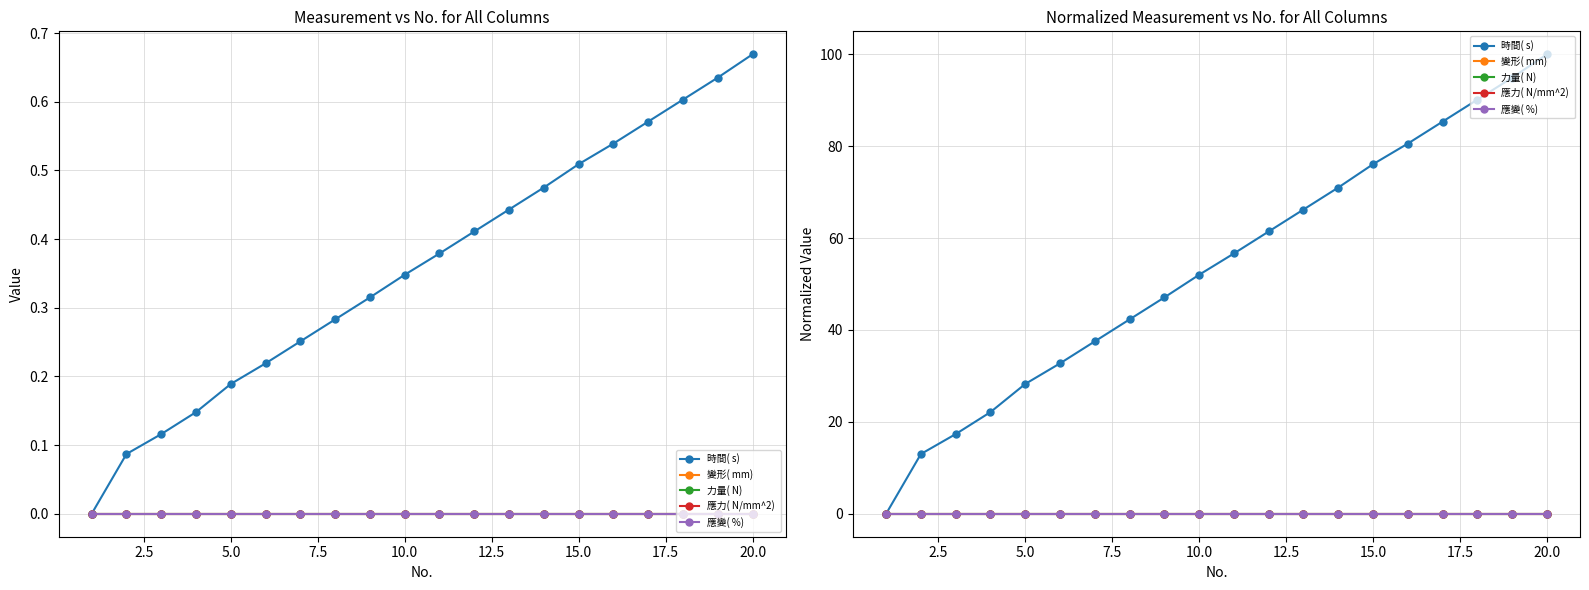

True or false: 應變( %)  and 時間( s)  cross at least once.

False